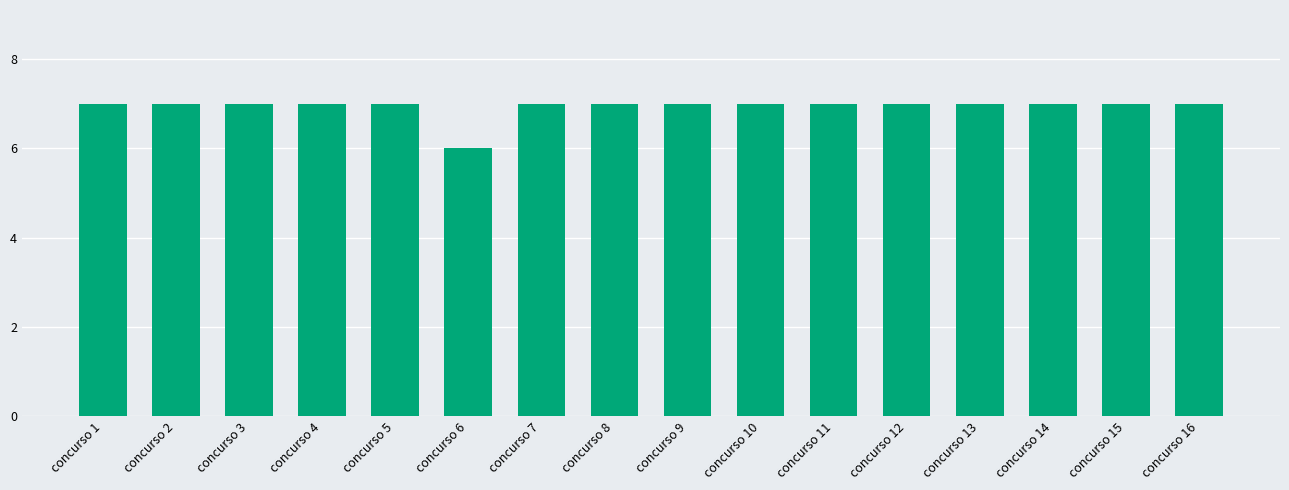

What is the smallest value displayed?

6